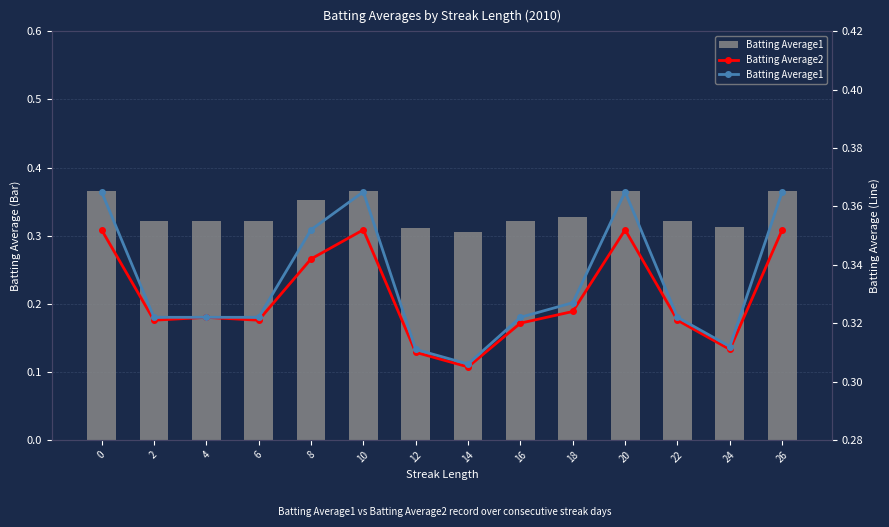

Rank the series by their maximum value, from highest to lowest.

Batting Average1, Batting Average2